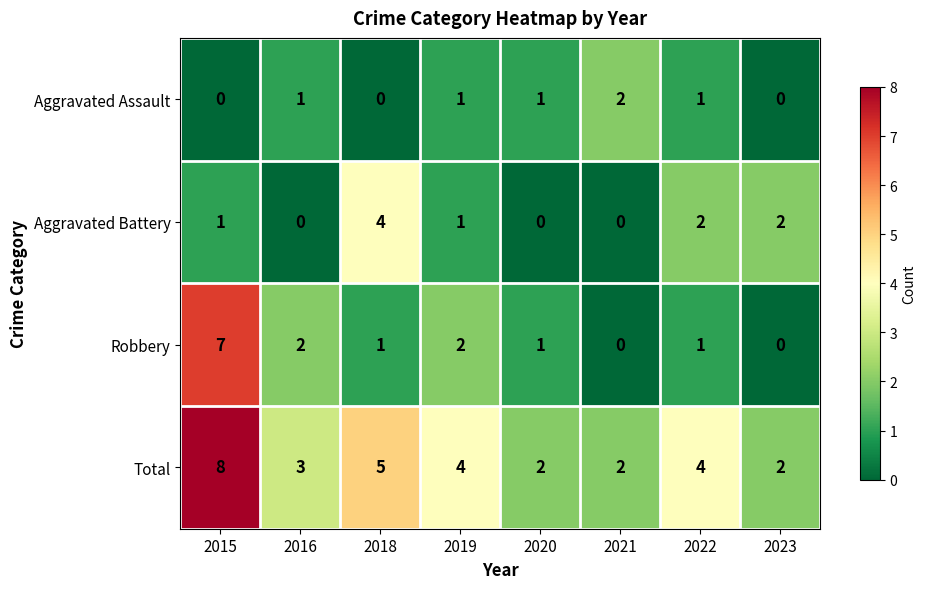

What is the sum of all Aggravated Battery values?

10